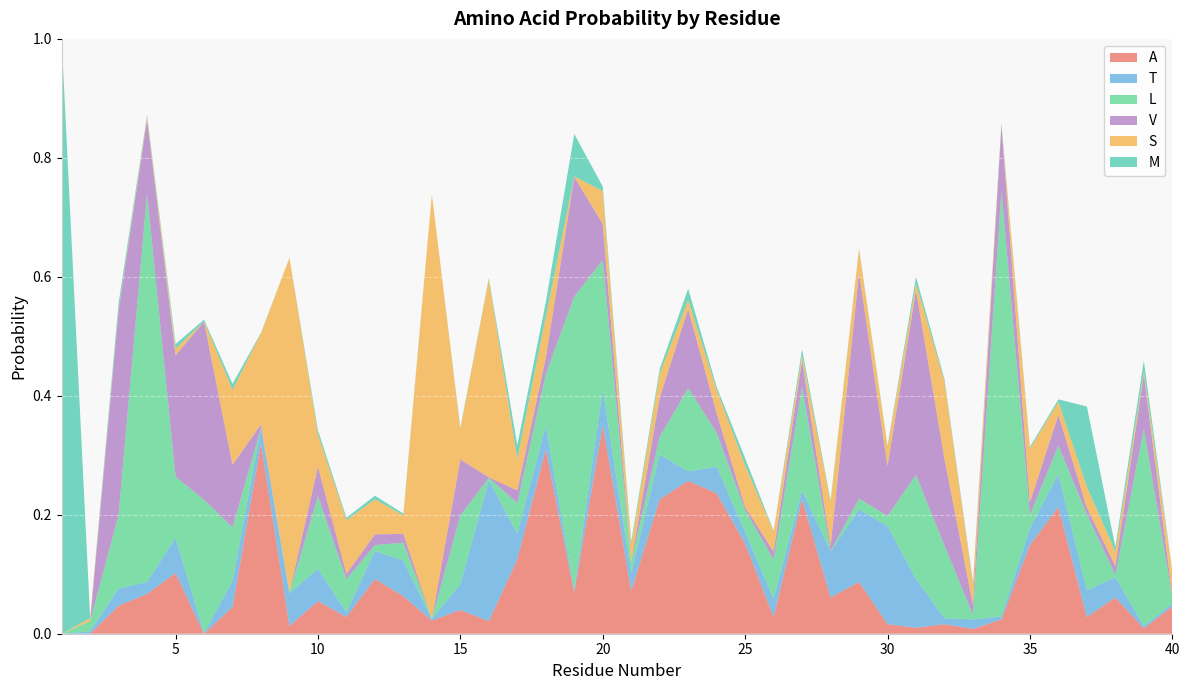

Reading left to right, what are all the values shown in this chart?

A: 0.0	0.0	0.0	0.1	0.1	0.0	0.0	0.3	0.0	0.1	0.0	0.1	0.1	0.0	0.0	0.0	0.1	0.3	0.1	0.4	0.1	0.2	0.3	0.2	0.2	0.0	0.2	0.1	0.1	0.0	0.0	0.0	0.0	0.0	0.1	0.2	0.0	0.1	0.0	0.0
T: 0.0	0.0	0.0	0.0	0.1	0.0	0.0	0.0	0.1	0.1	0.0	0.0	0.1	0.0	0.0	0.2	0.0	0.0	0.0	0.1	0.0	0.1	0.0	0.0	0.0	0.0	0.0	0.1	0.1	0.2	0.1	0.0	0.0	0.0	0.0	0.1	0.0	0.0	0.0	0.0
L: 0.0	0.0	0.1	0.7	0.1	0.2	0.1	0.0	0.0	0.1	0.1	0.0	0.0	0.0	0.1	0.0	0.1	0.1	0.5	0.2	0.0	0.0	0.1	0.1	0.0	0.1	0.2	0.0	0.0	0.0	0.2	0.1	0.0	0.7	0.0	0.0	0.1	0.0	0.3	0.0
V: 0.0	0.0	0.3	0.1	0.2	0.3	0.1	0.0	0.0	0.1	0.0	0.0	0.0	0.0	0.1	0.0	0.0	0.0	0.2	0.1	0.0	0.1	0.1	0.0	0.0	0.0	0.0	0.0	0.4	0.1	0.3	0.1	0.0	0.1	0.0	0.1	0.0	0.0	0.1	0.0
S: 0.0	0.0	0.0	0.0	0.0	0.0	0.1	0.2	0.6	0.1	0.1	0.1	0.0	0.7	0.1	0.3	0.1	0.1	0.0	0.1	0.0	0.0	0.0	0.0	0.1	0.0	0.0	0.1	0.0	0.0	0.0	0.1	0.0	0.0	0.1	0.0	0.0	0.0	0.0	0.0
M: 1.0	0.0	0.0	0.0	0.0	0.0	0.0	0.0	0.0	0.0	0.0	0.0	0.0	0.0	0.0	0.0	0.0	0.0	0.1	0.0	0.0	0.0	0.0	0.0	0.0	0.0	0.0	0.0	0.0	0.0	0.0	0.0	0.0	0.0	0.0	0.0	0.1	0.0	0.0	0.0